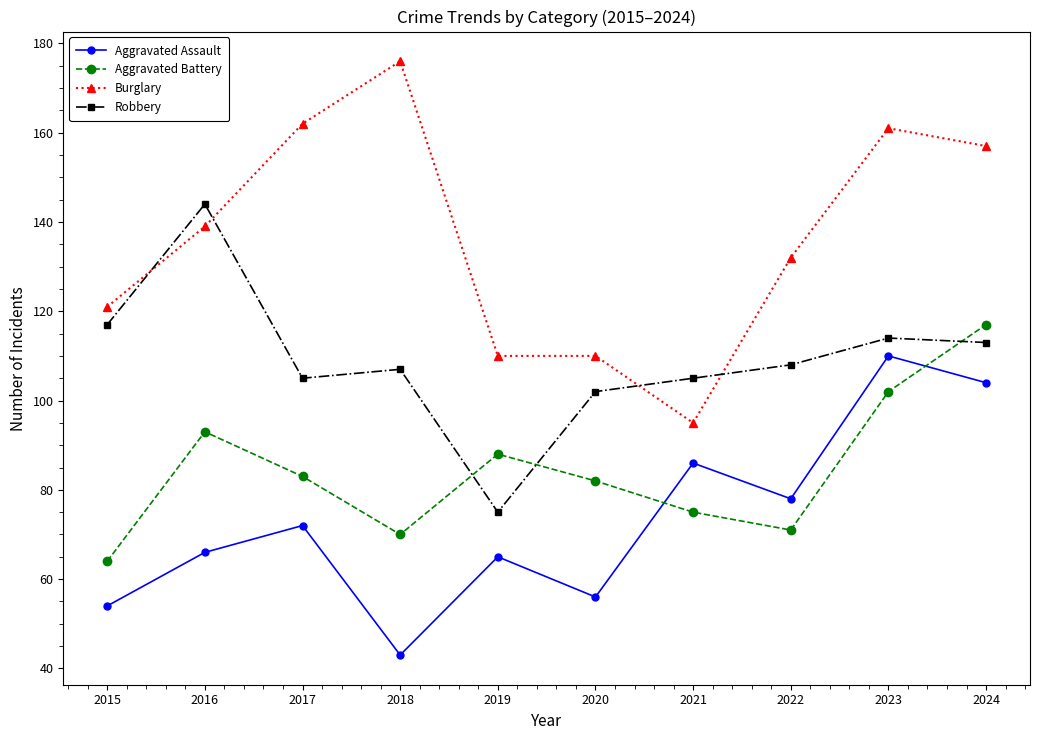

Is the value of Aggravated Assault at 2018 greater than the value of Burglary at 2016?

No